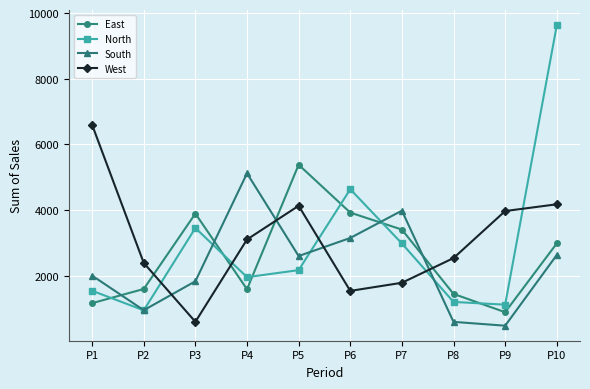

Where do South and West first cross each other?

P2 and P3